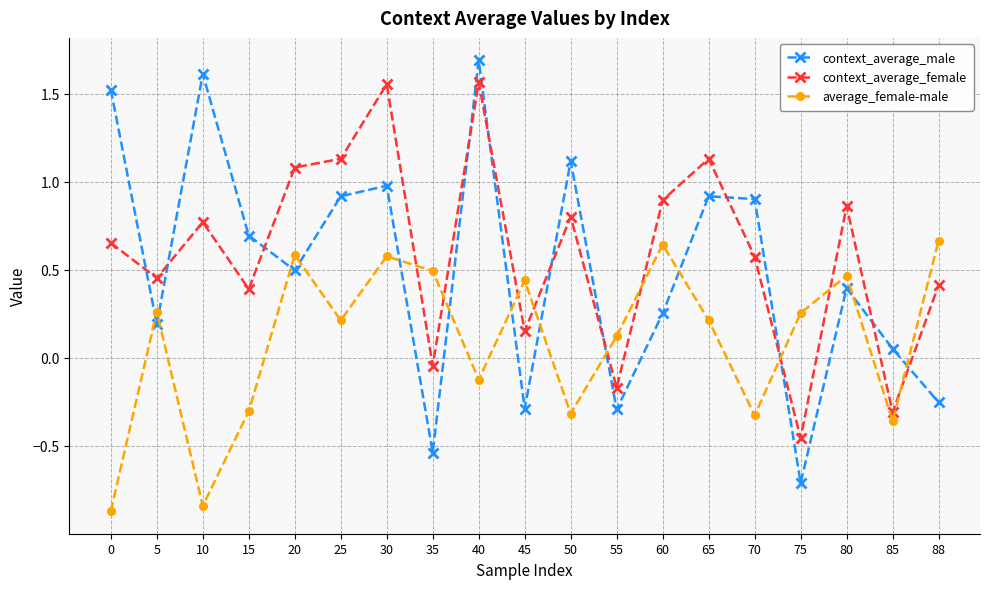

How many interior local valleys does the context_average_male series have?

6